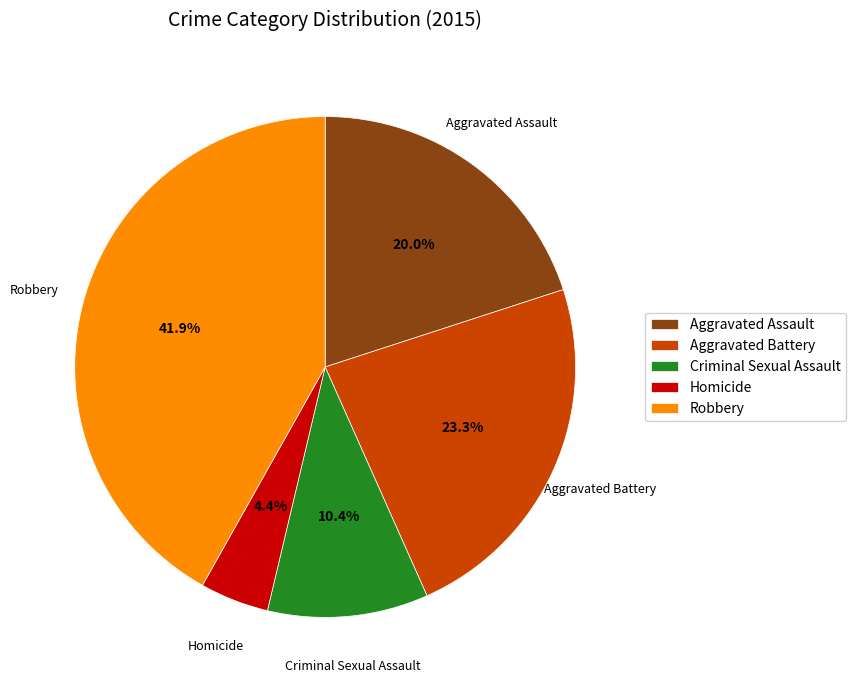

Which has a higher value, Criminal Sexual Assault or Robbery?

Robbery